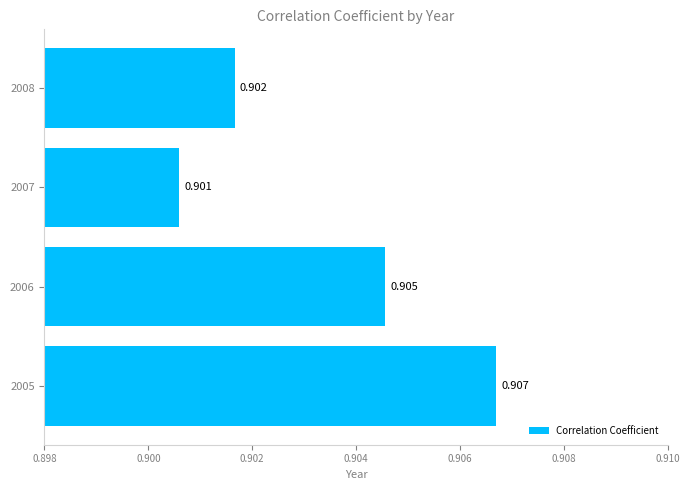

How many data points does each series have?

4